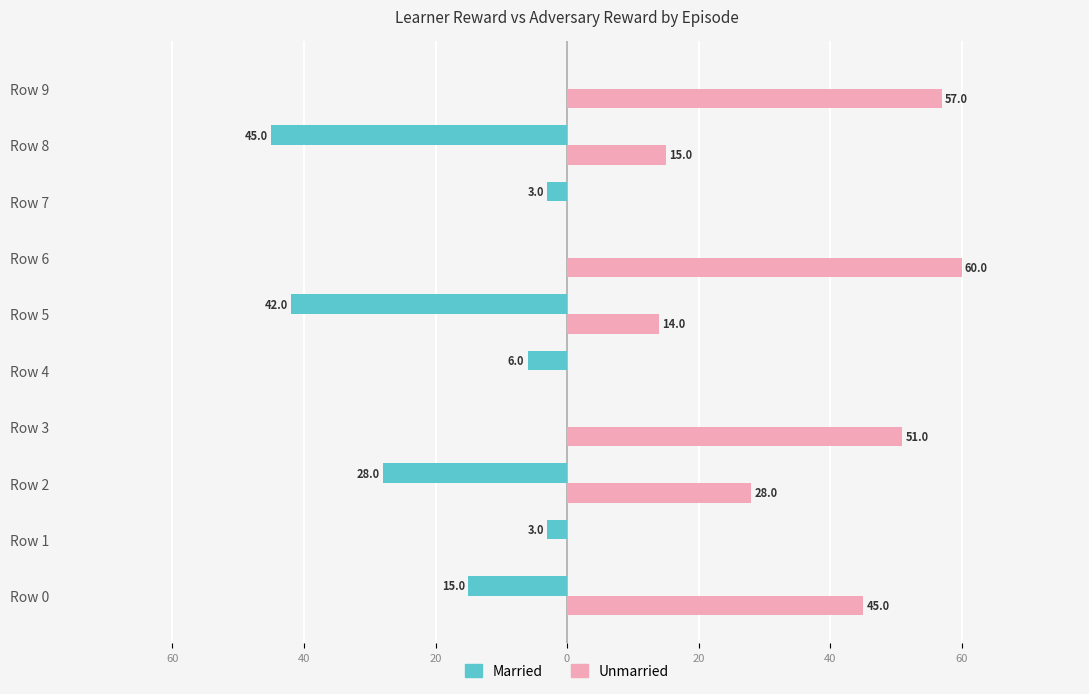

What is the lowest value of the Married series?

-45